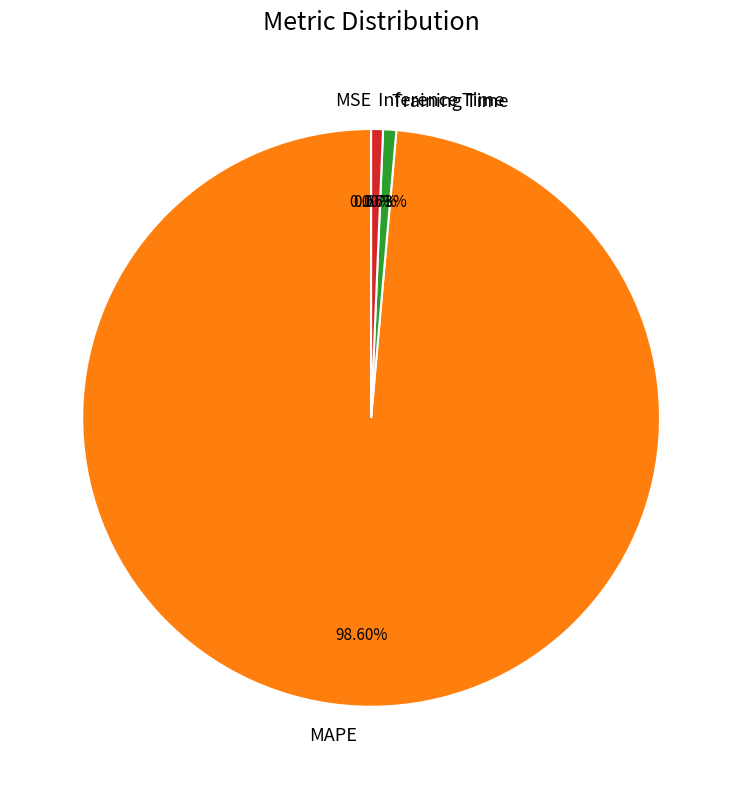

What is the largest slice in the pie chart?

MAPE